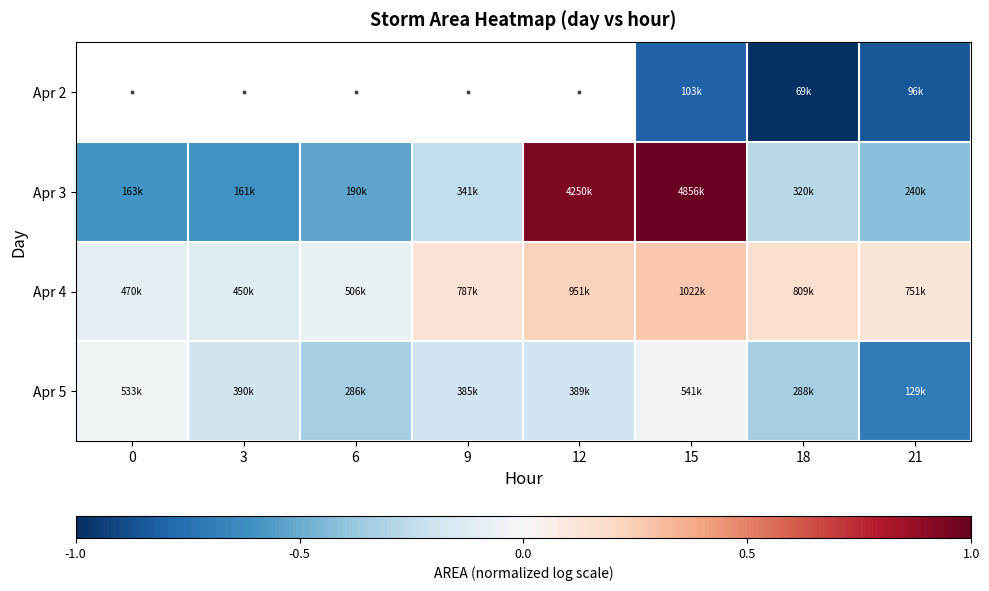

What is the difference between the highest and lowest values at 15?

1.8